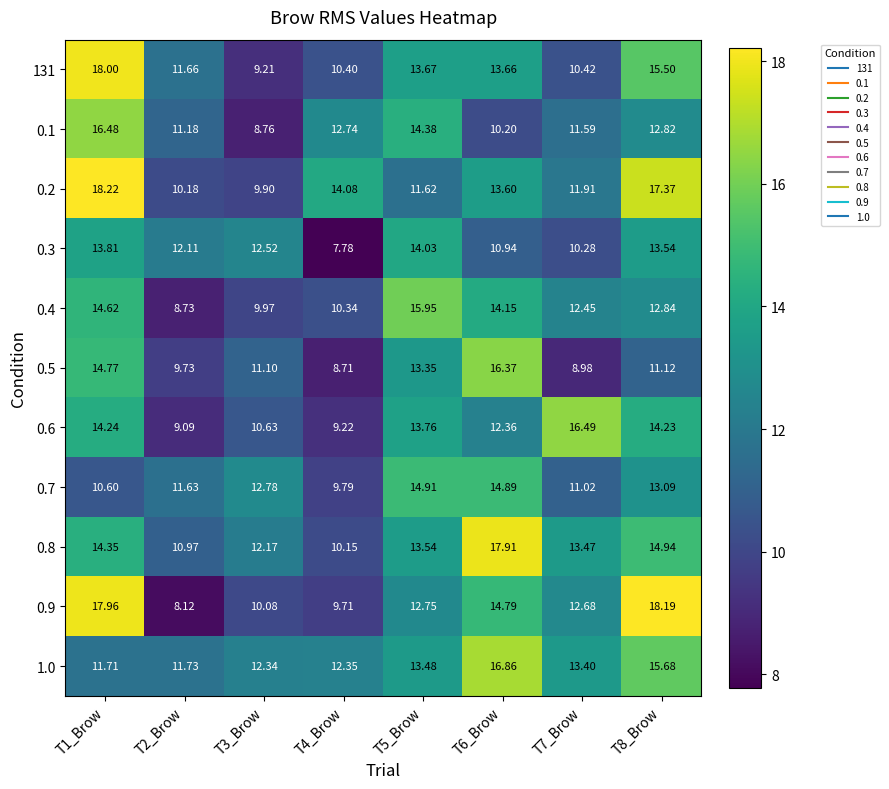

Is the value of 0.2 at T7_Brow greater than the value of 0.6 at T6_Brow?

No